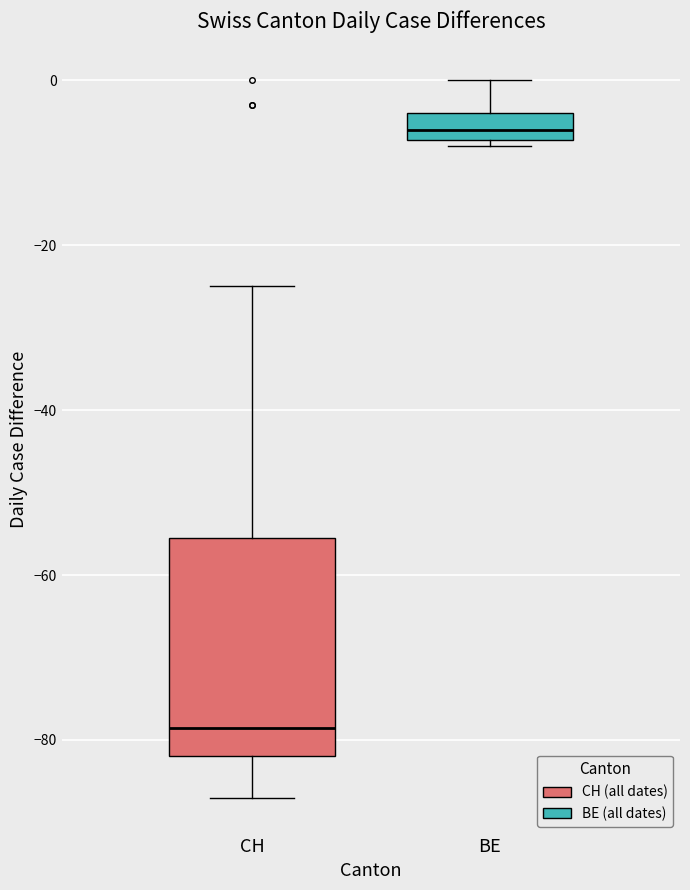

Reading left to right, read every box against the y-axis: the position of its median line, the range the box covers, and the ends of its whiskers. The values are not printed on the chart, so give them approximately, as read against the axis.

CH: median -78, box -82 to -56, whiskers -86 to -24
BE: median -6, box -8 to -4, whiskers -8 (just below the box's lower edge) to 0